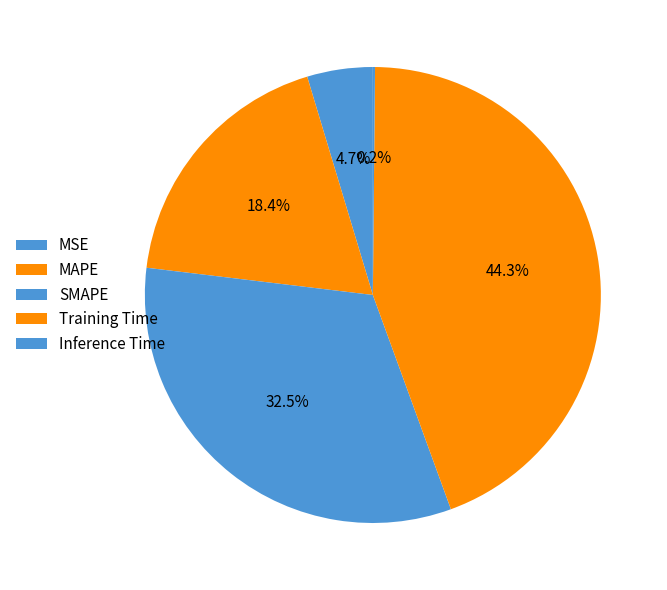

To the nearest percent, what portion does MSE represent?

5%